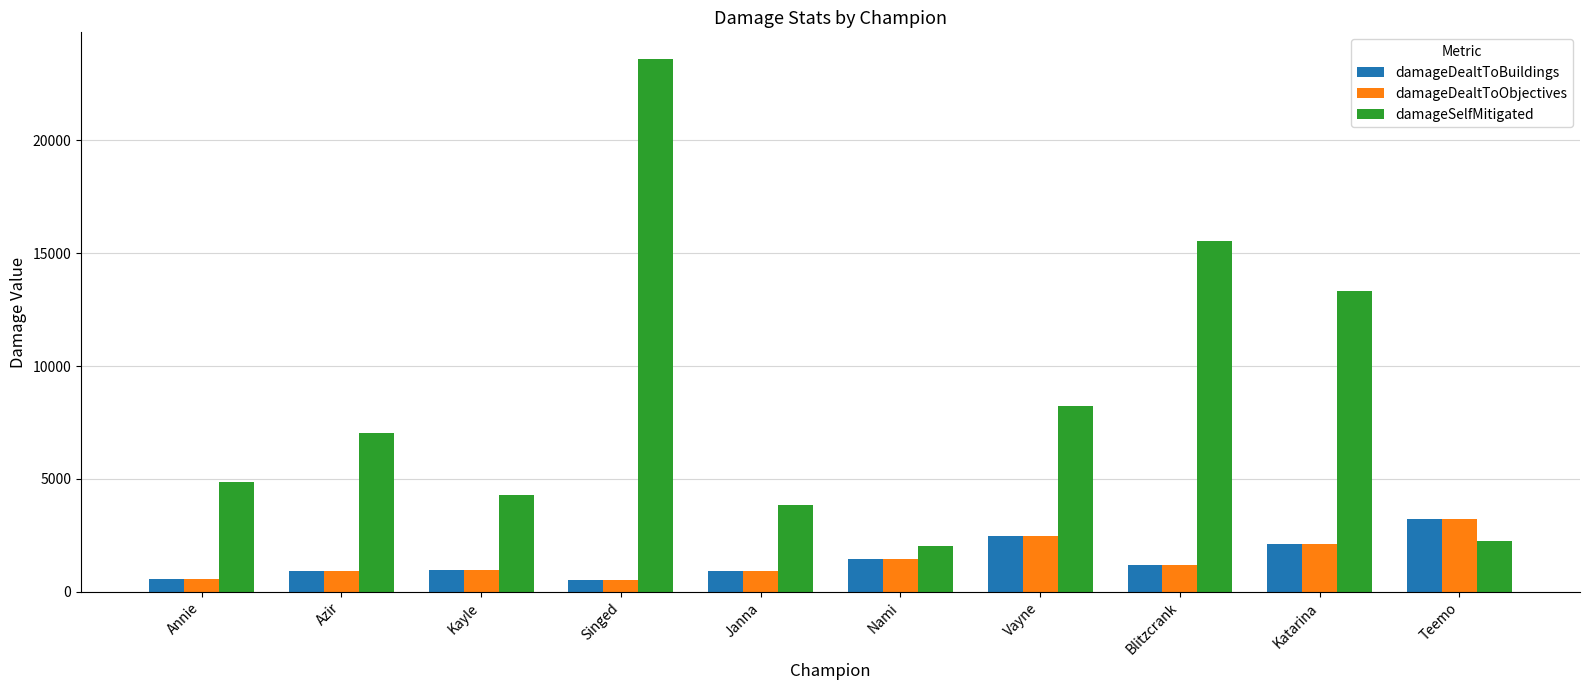

What is the difference between the damageDealtToObjectives values at Vayne and Katarina?

384